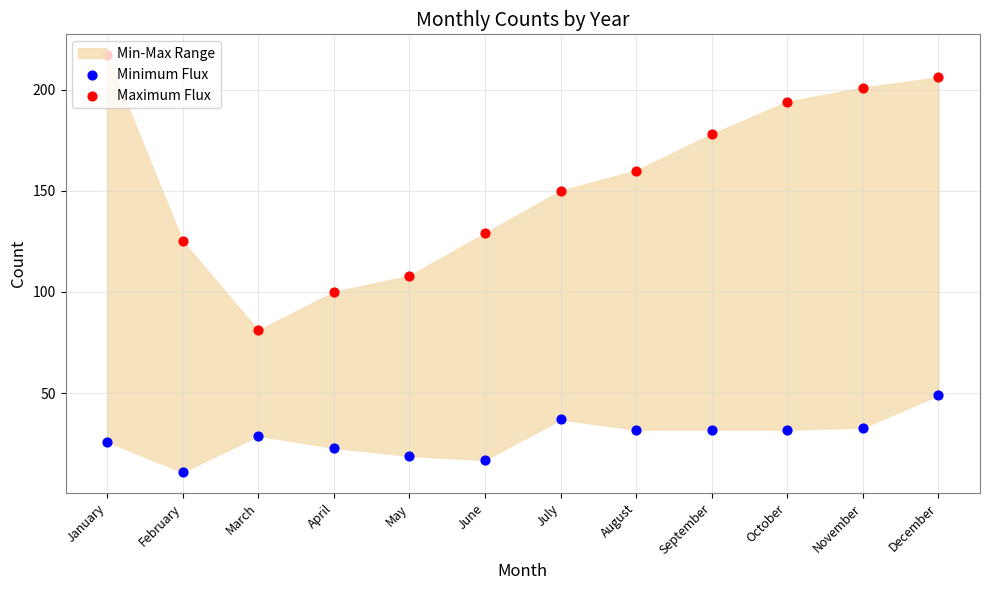

Which series has the largest Y range (max minus min)?

Maximum Flux